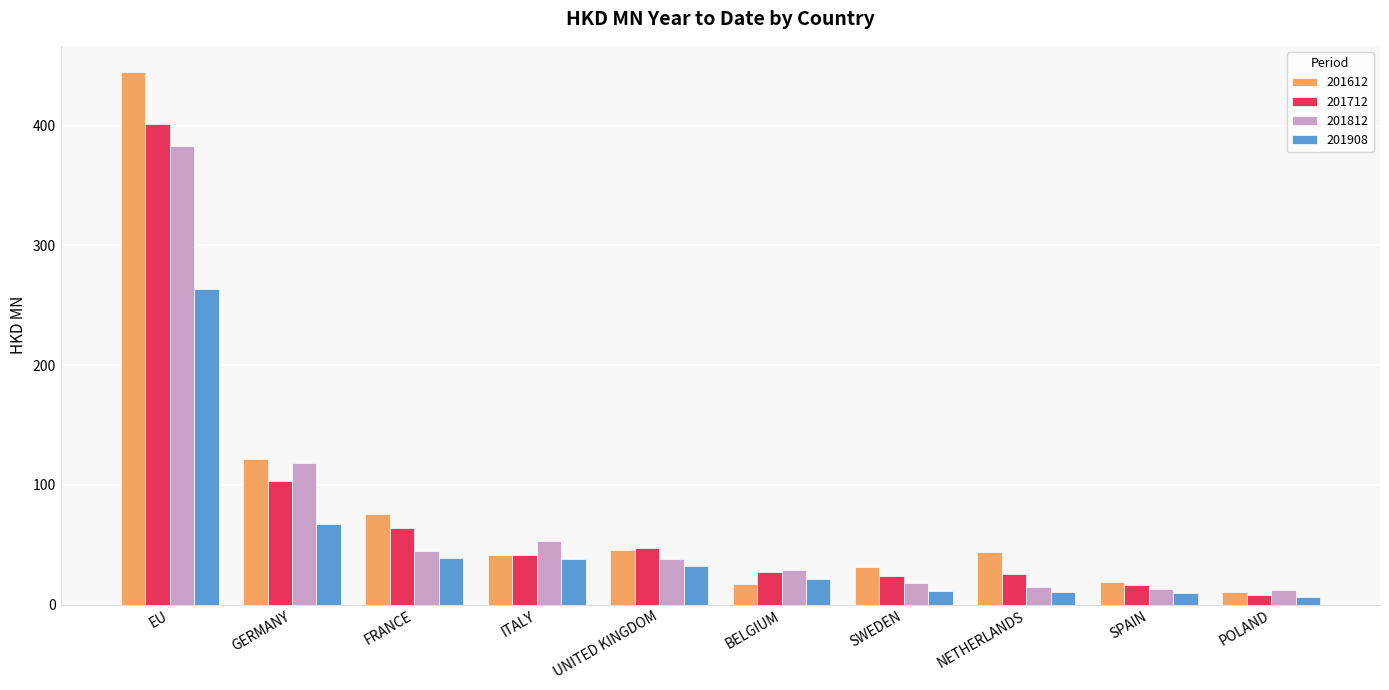

How many bars are there in total?

40